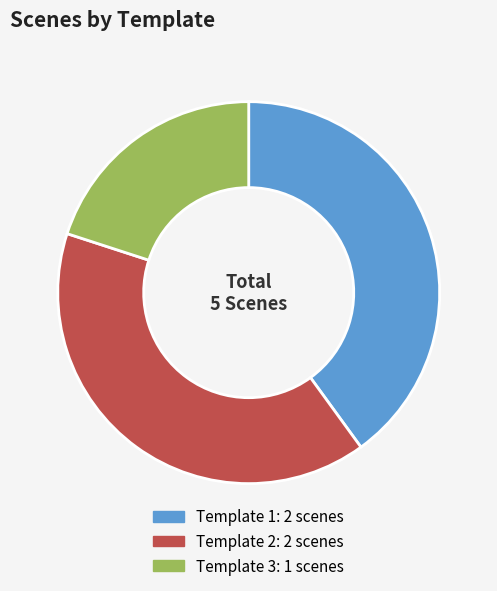

Count the number of slices in the pie.

3